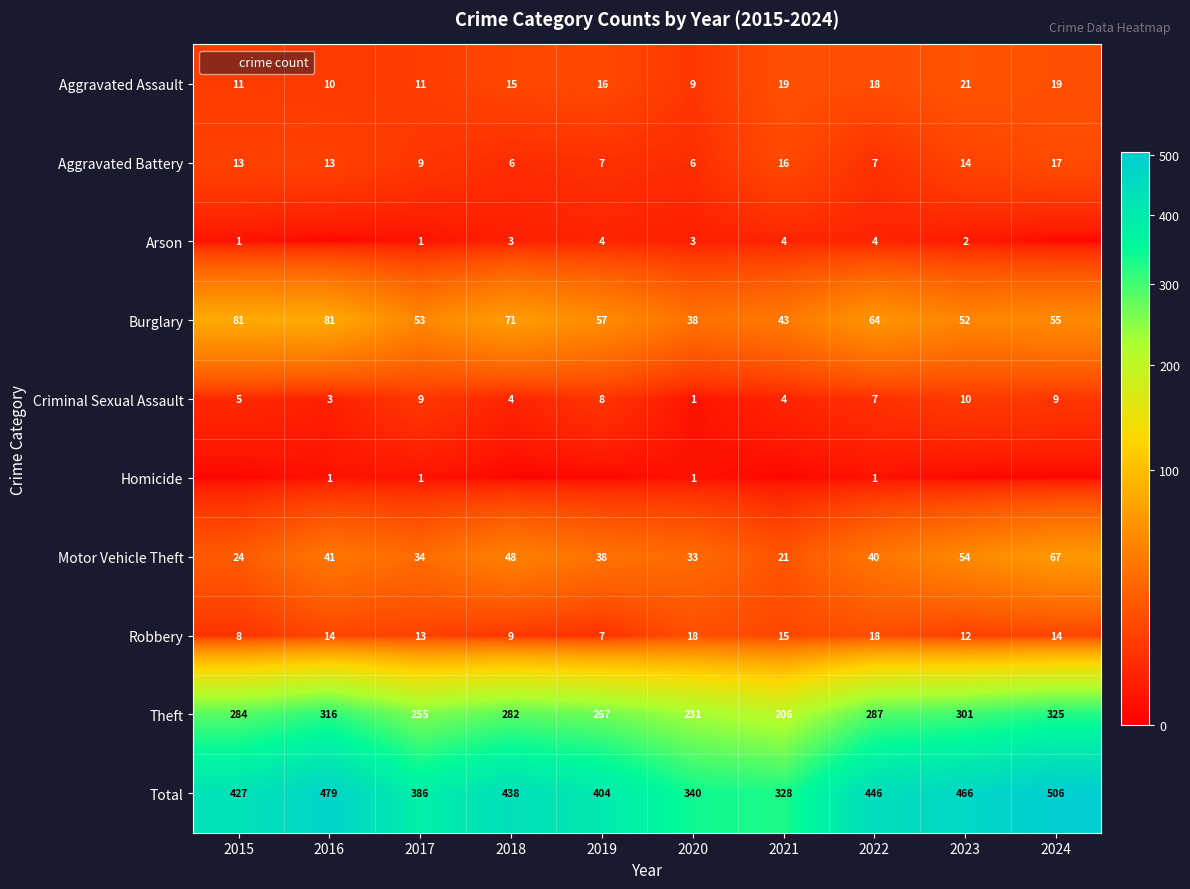

How many categories are shown in the chart?

10